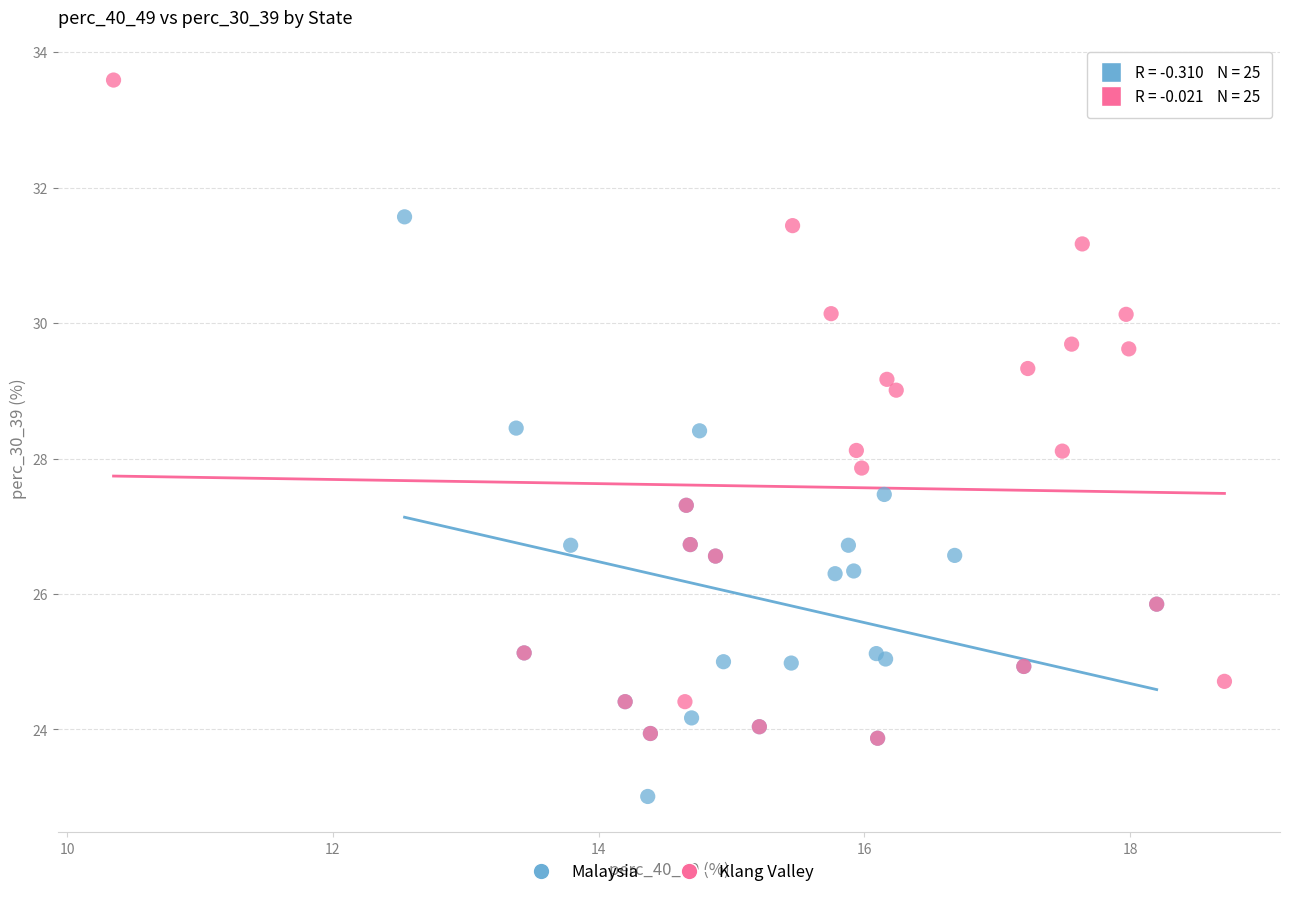

Which series reaches the minimum Y coordinate?

Malaysia